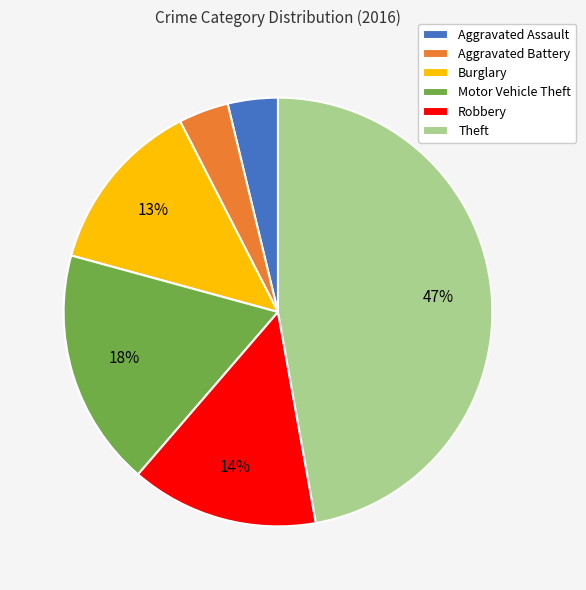

The Motor Vehicle Theft slice represents 18% of the pie. True or false?

True